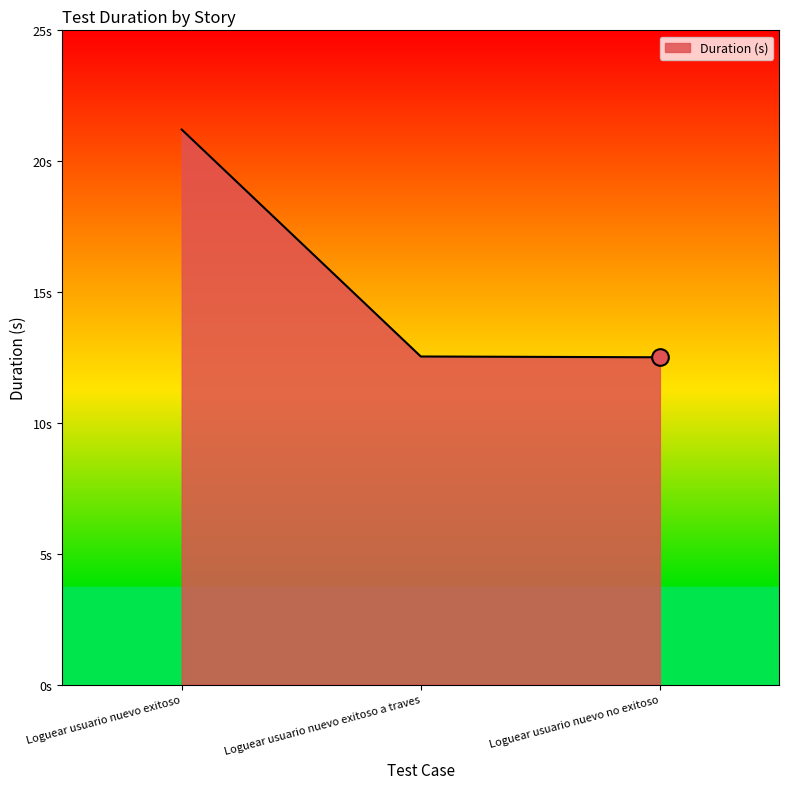

What is the greatest value displayed?

21.2